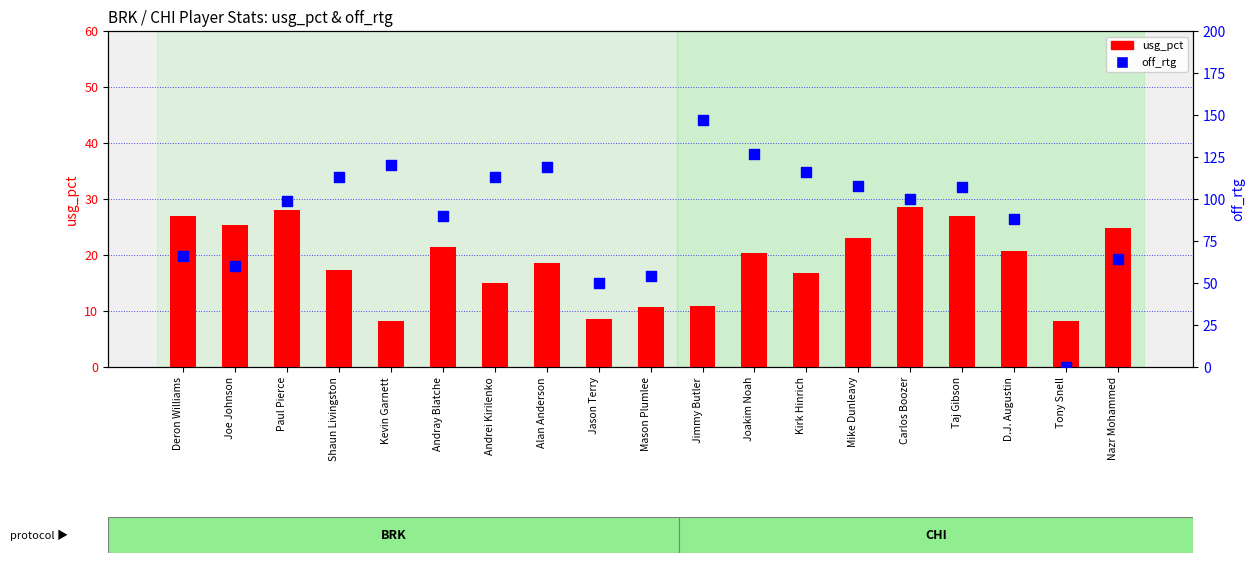

What are all the series names shown in the legend?

usg_pct, off_rtg